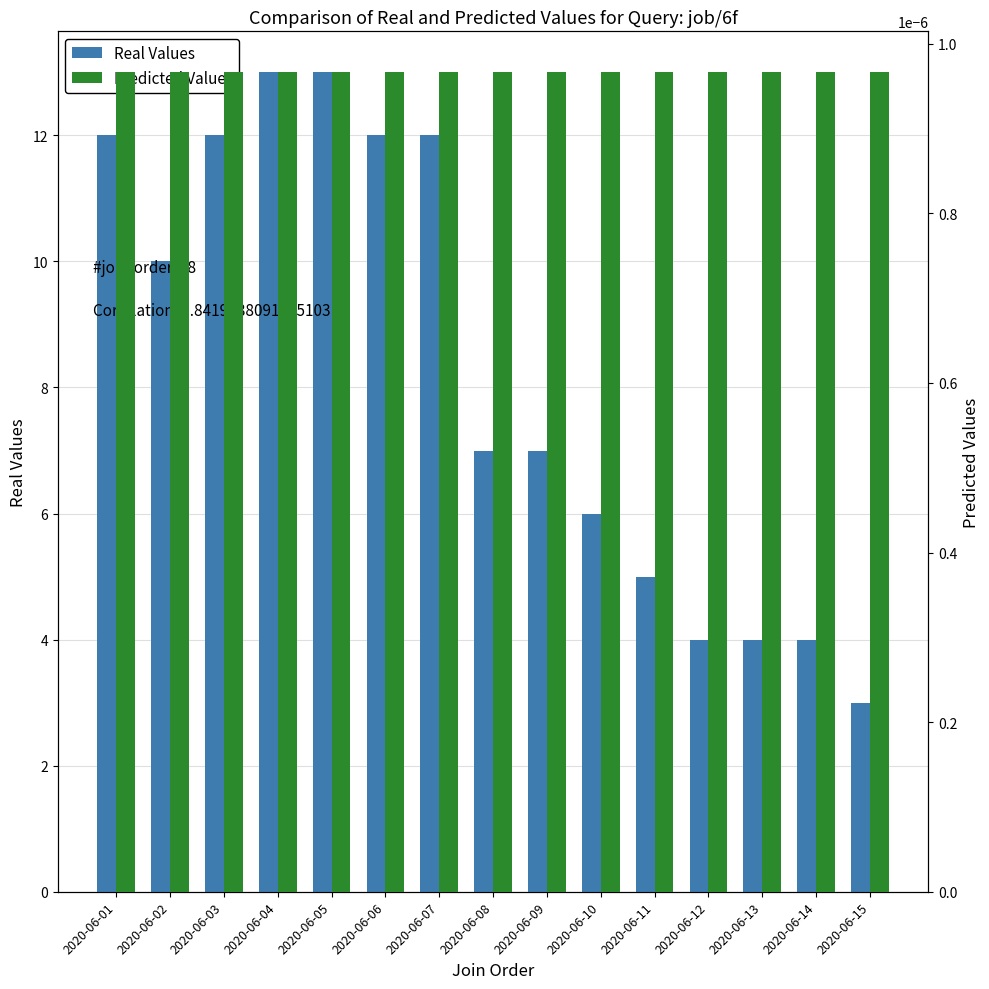

Does the chart contain stacked bars?

No